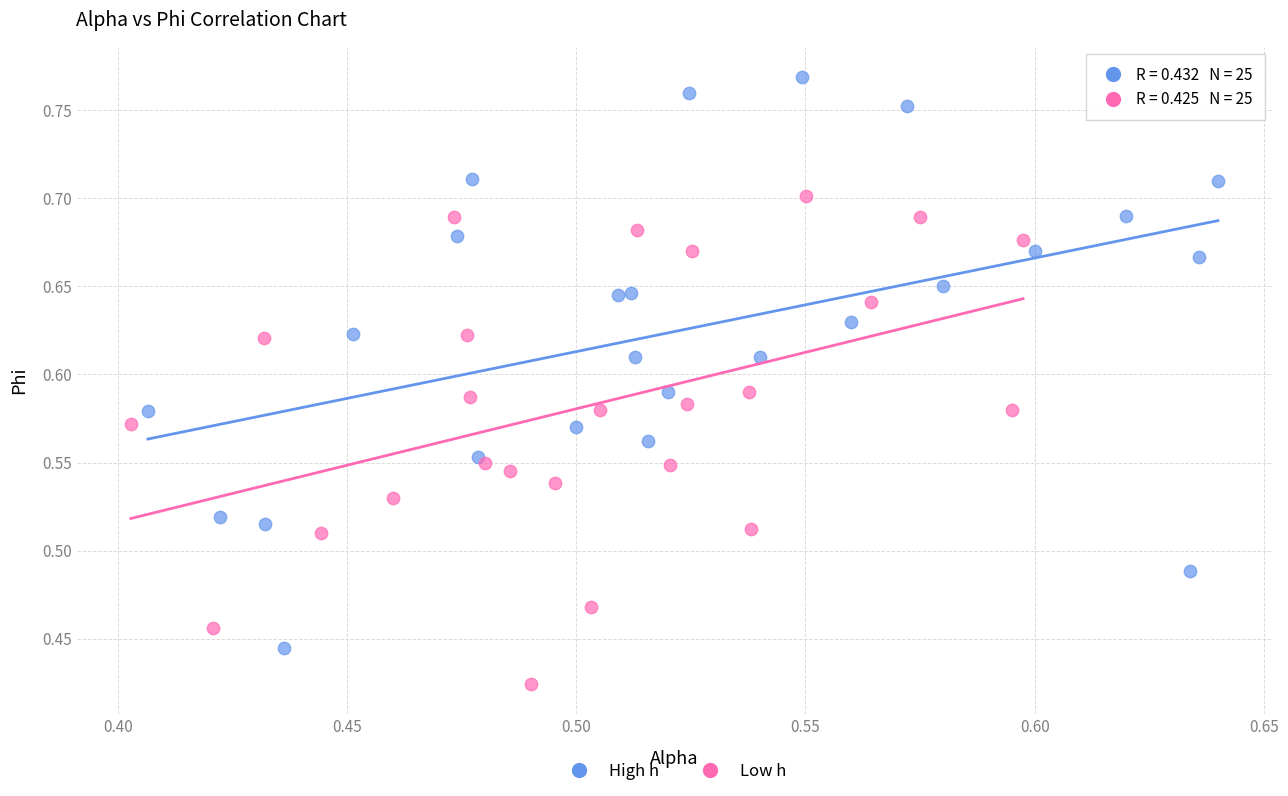

Which series reaches the maximum Y coordinate?

High h